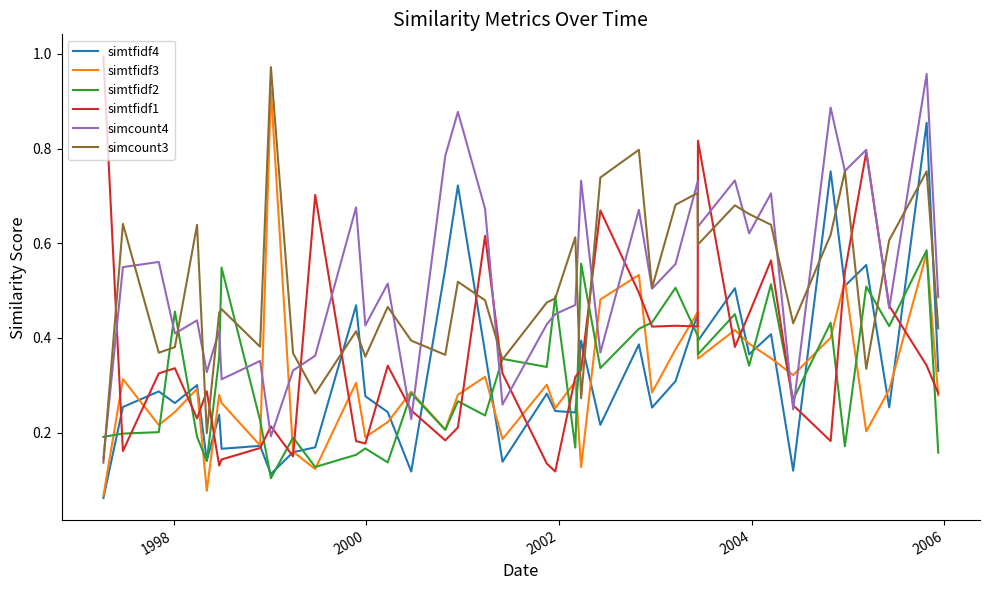

How many lines are shown in the chart?

6